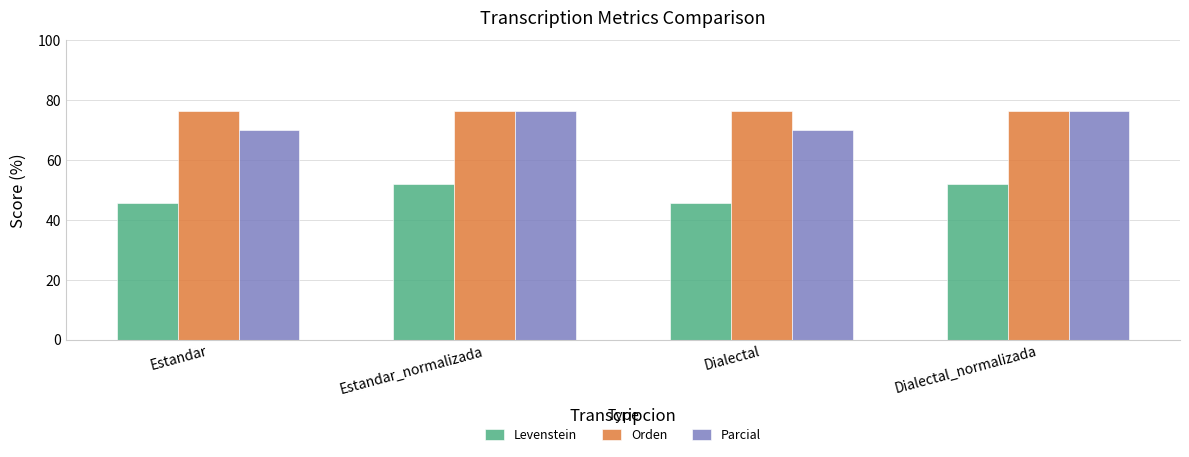

What is the sum of all Orden values?

305.1